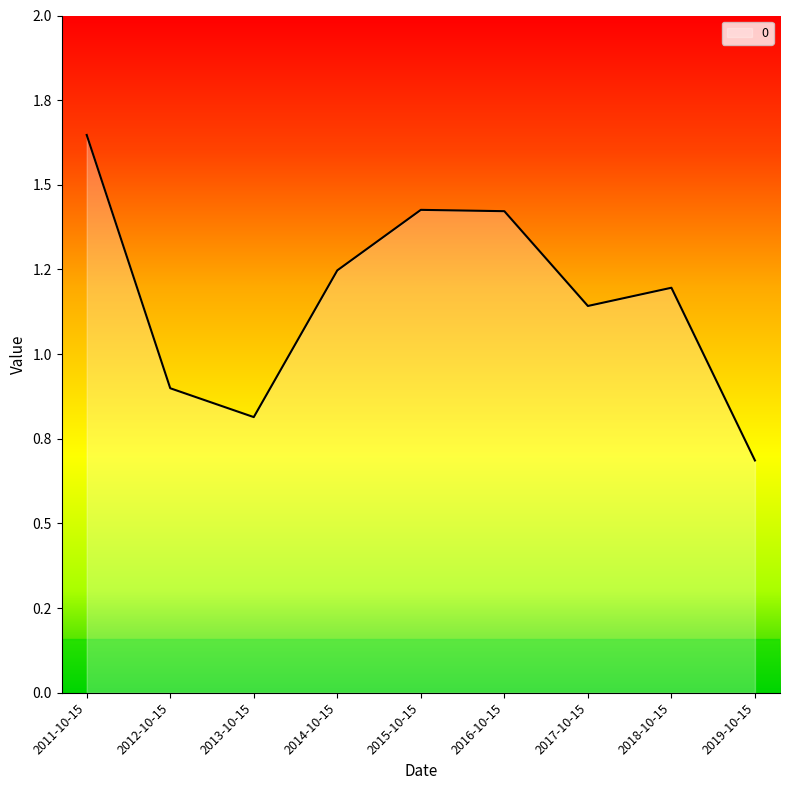

Does the chart display data point markers on the line(s)?

No